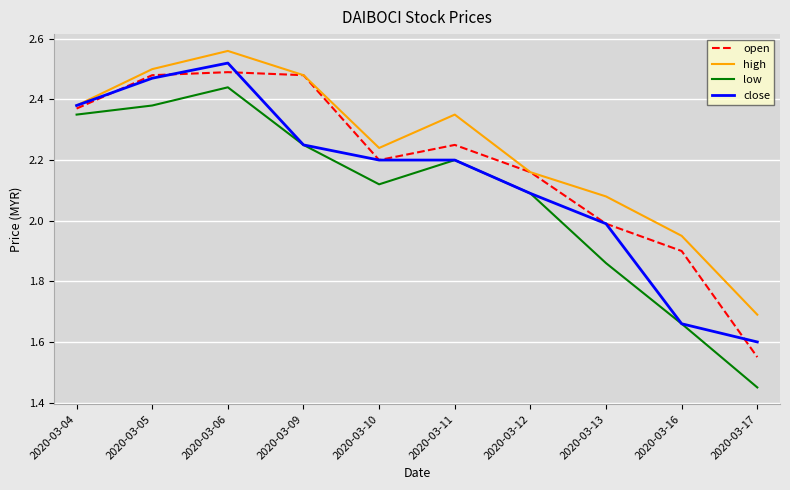

At which label does low reach its minimum?

2020-03-17